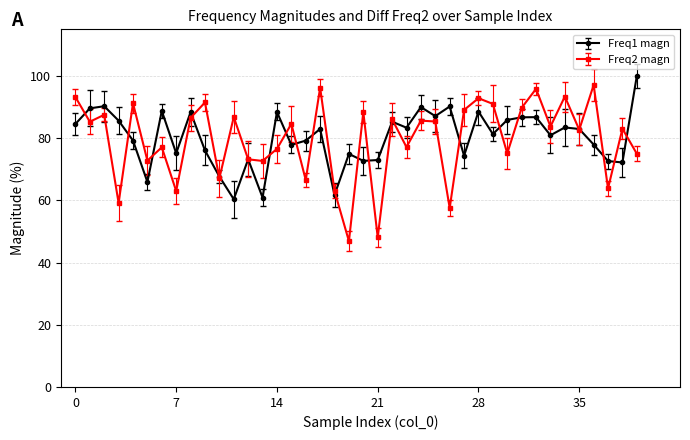

What is the value of the Freq2 magn point at the 6th from the left?

72.8